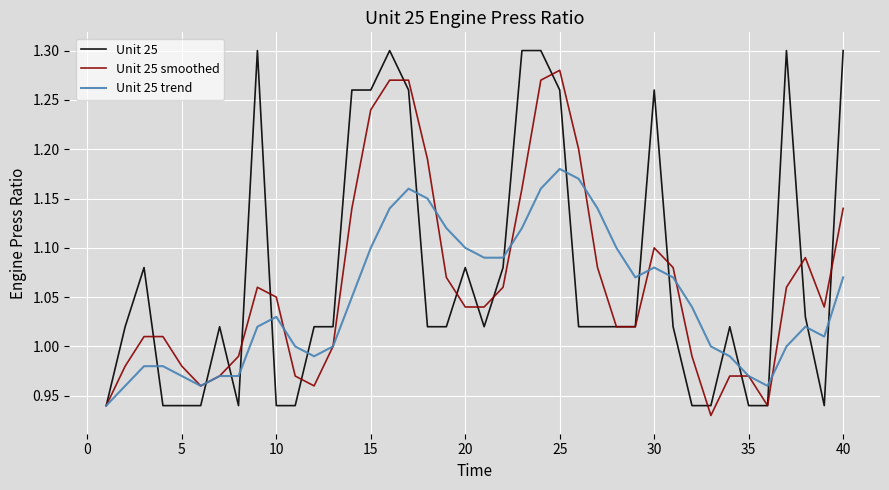

What are all the series names shown in the legend?

Unit 25, Unit 25 smoothed, Unit 25 trend